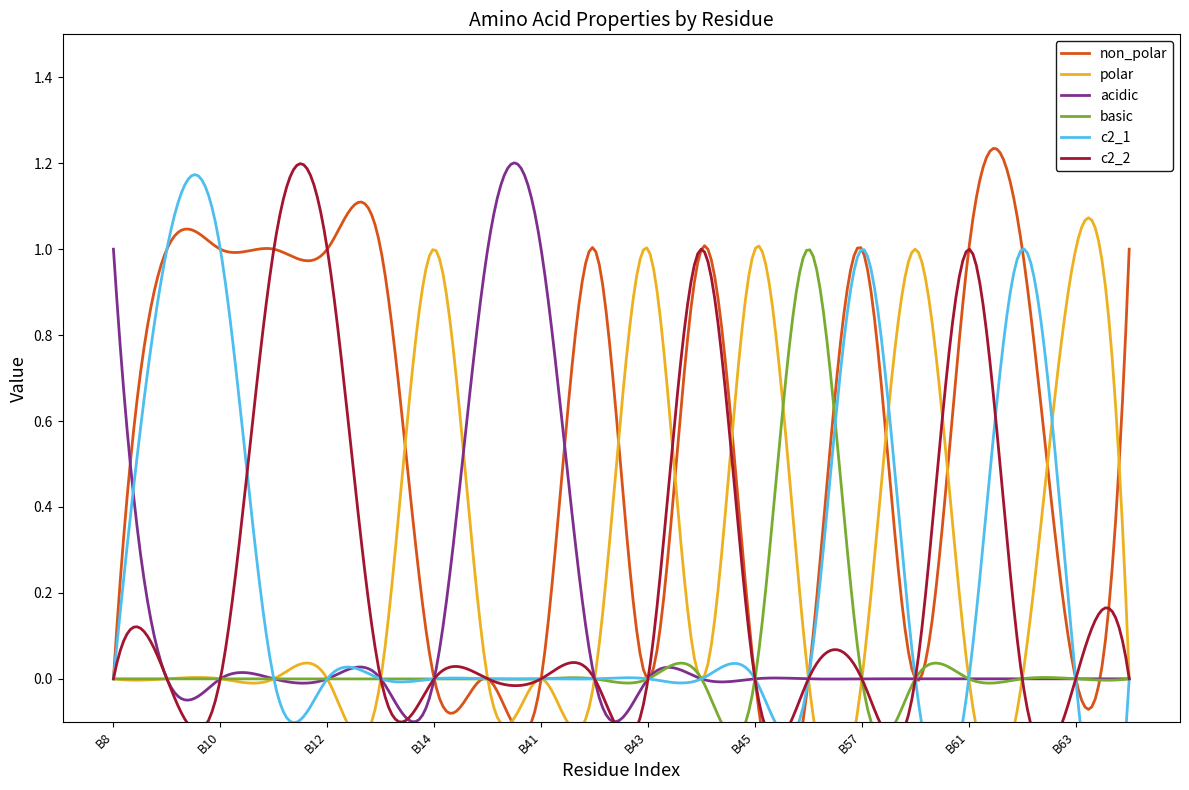

Where is c2_1 nearest to the value 0?

B8